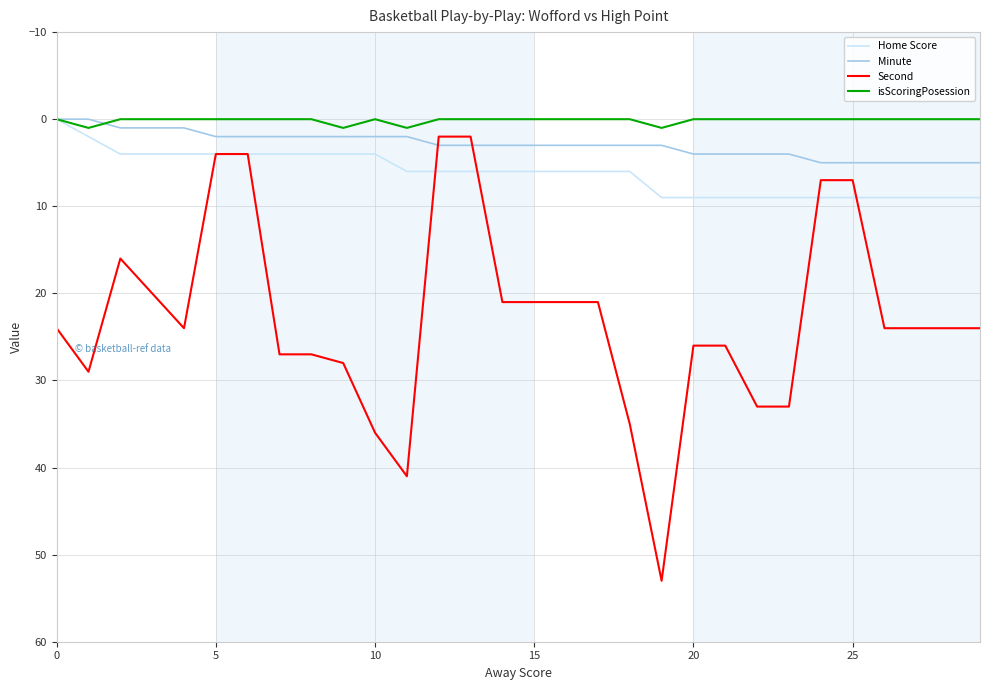

How many times do Minute and Second cross each other?

2